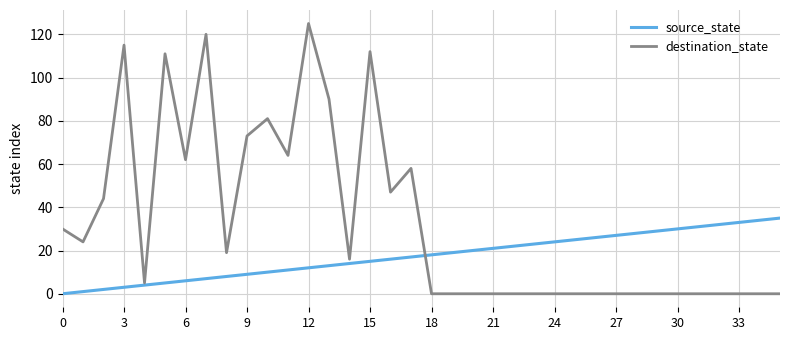

Which series has the largest range (max minus min)?

destination_state